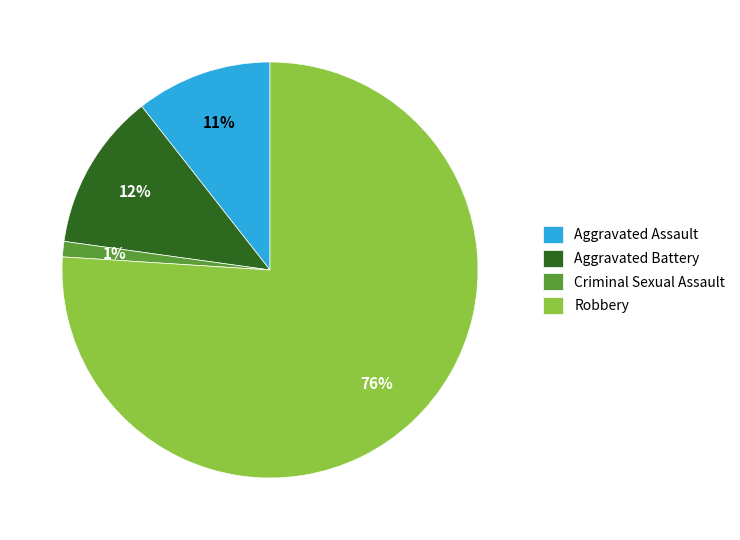

Does Robbery represent more than half of the total?

Yes